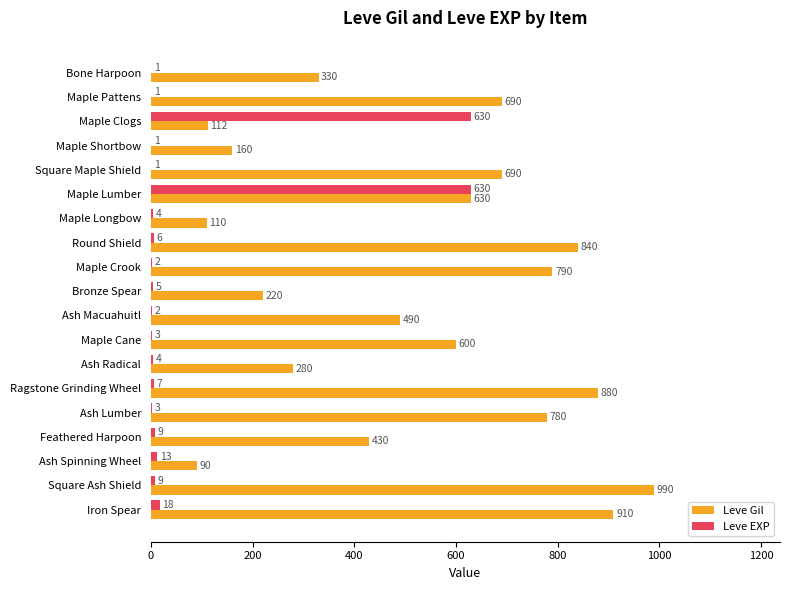

At which label is Leve Gil closest to 540?

Ash Macuahuitl